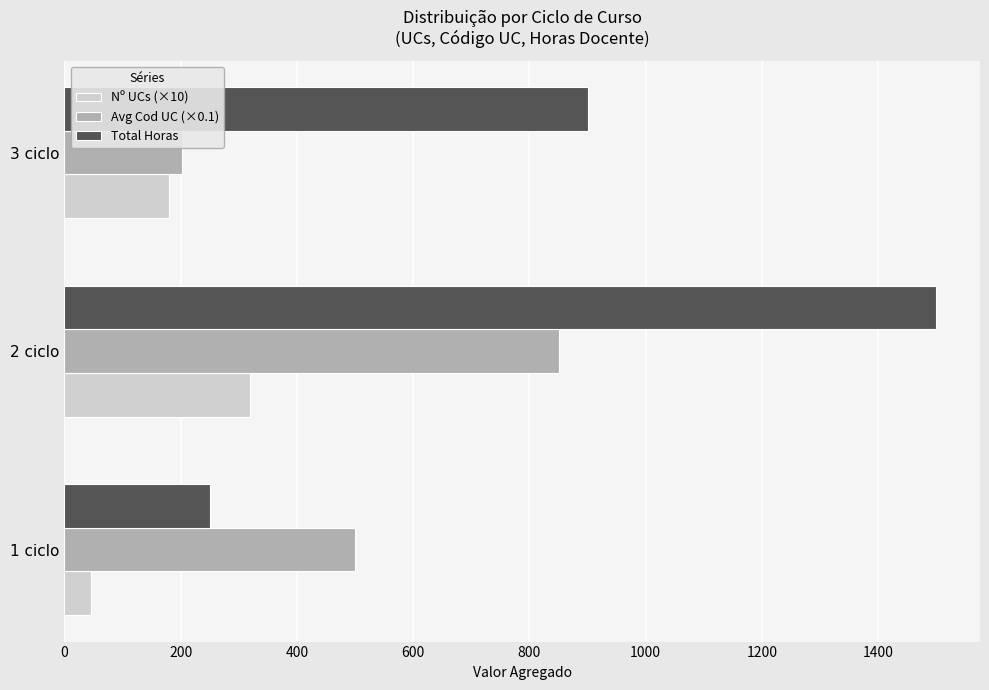

The value of Total Horas at 2 ciclo is 1015. True or false?

False